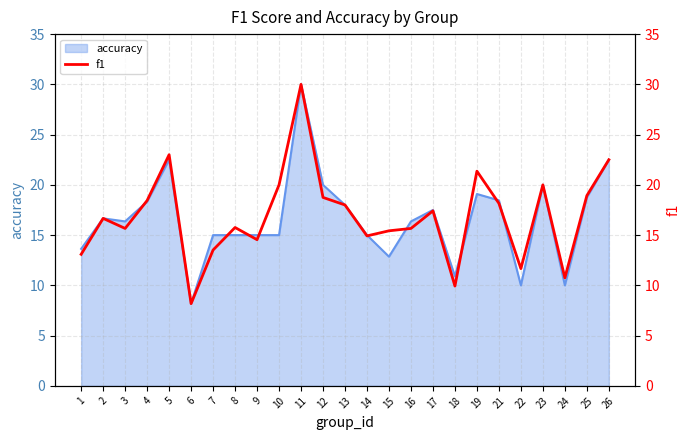

Reading right to left, what are all the values shown in this chart?

22.5	18.9	10.8	20.0	11.7	18.2	21.4	9.9	17.4	15.7	15.4	14.9	18.0	18.8	30.0	20.0	14.5	15.8	13.5	8.2	23.0	18.4	15.7	16.7	13.1